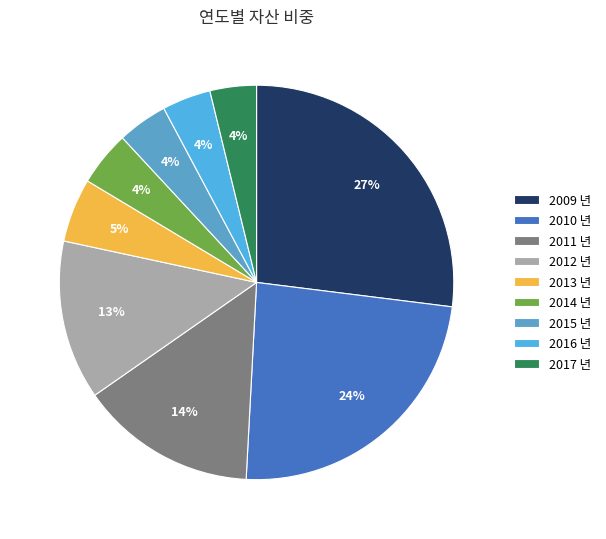

What is the change in value from 2010 to 2011?

-17521828